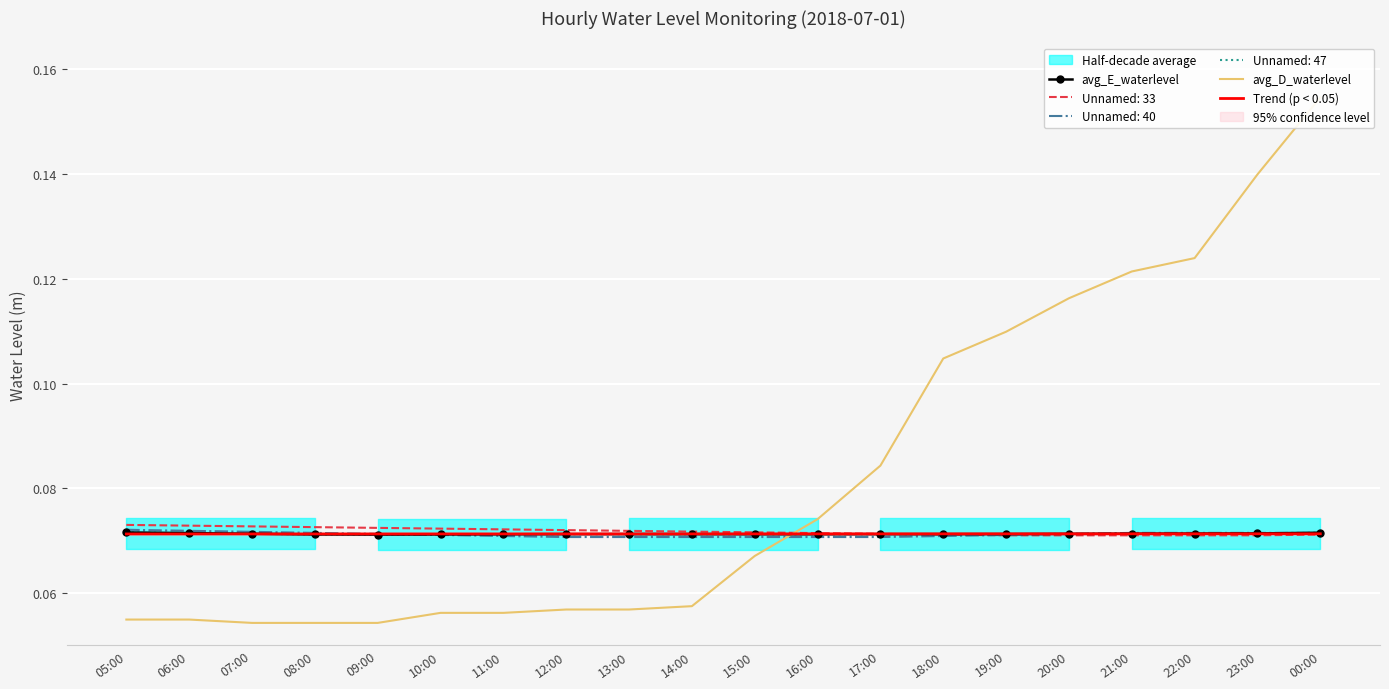

What is the label of the 1st point from the left?

05:00